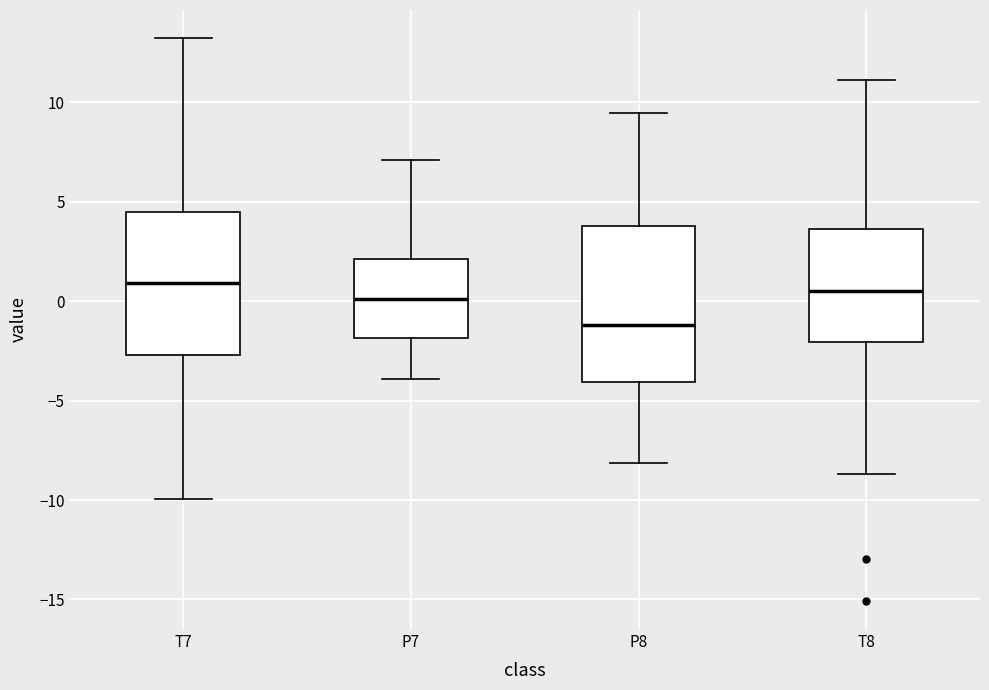

Reading left to right, read every box against the y-axis: the position of its median line, the range the box covers, and the ends of its whiskers. The values are not printed on the chart, so give them approximately, as read against the axis.

T7: median 1.0, box -2.5 to 4.5, whiskers -10.0 to 13.0
P7: median 0.0, box -2.0 to 2.0, whiskers -4.0 to 7.0
P8: median -1.0, box -4.0 to 4.0, whiskers -8.0 to 9.5
T8: median 0.5, box -2.0 to 3.5, whiskers -8.5 to 11.0